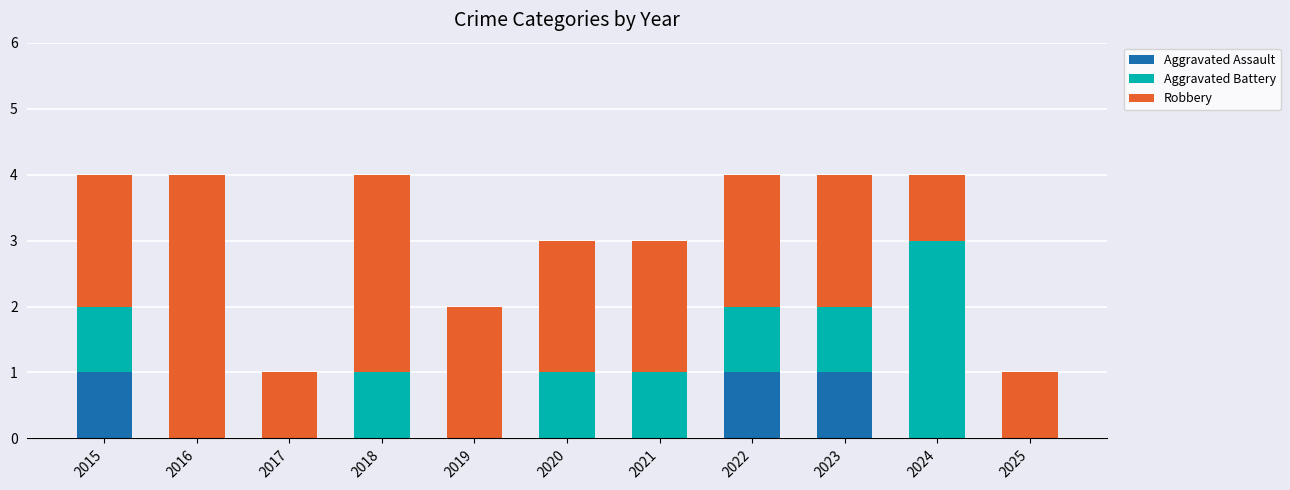

At 2022, list the series in order from smallest to largest.

Aggravated Assault, Aggravated Battery, Robbery